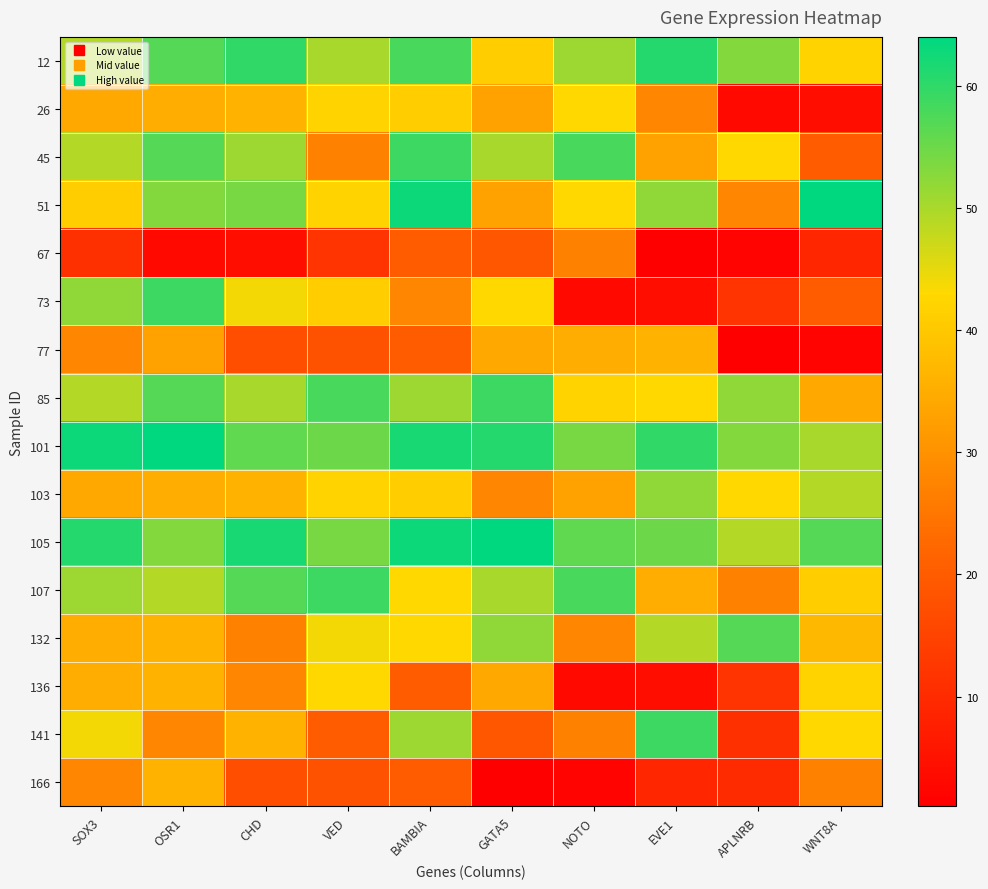

Between VED and OSR1, which is larger?

OSR1